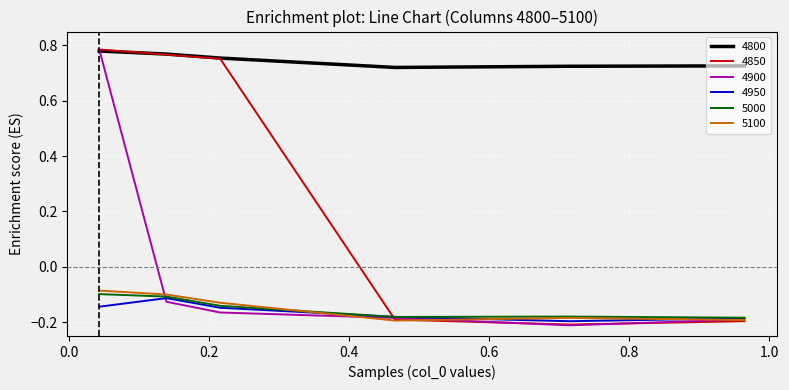

Which series has the largest total across all categories?

4800